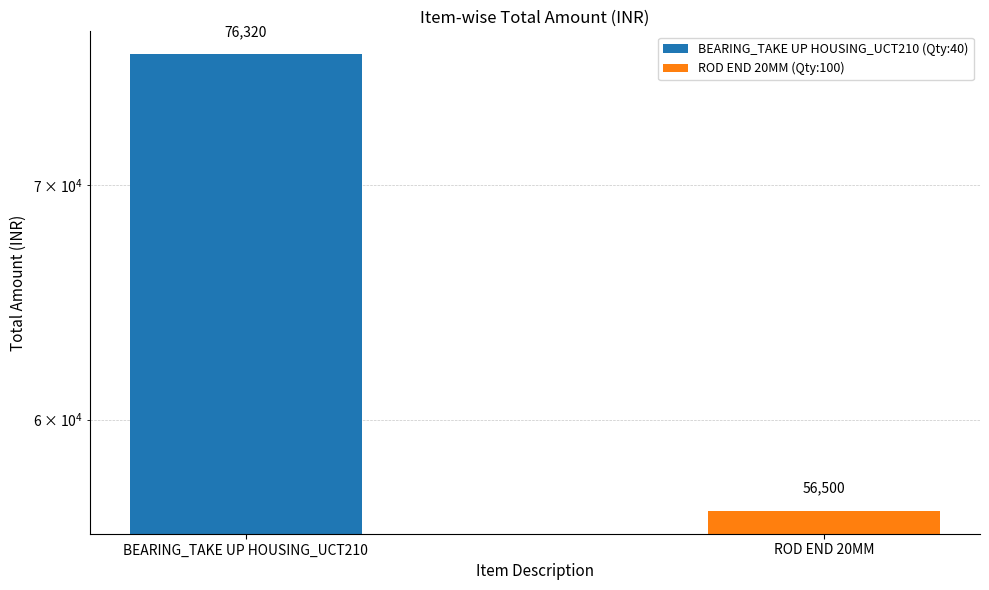

What is the ratio of the value at BEARING_TAKE UP HOUSING_UCT210 to the value at ROD END 20MM?

1.4